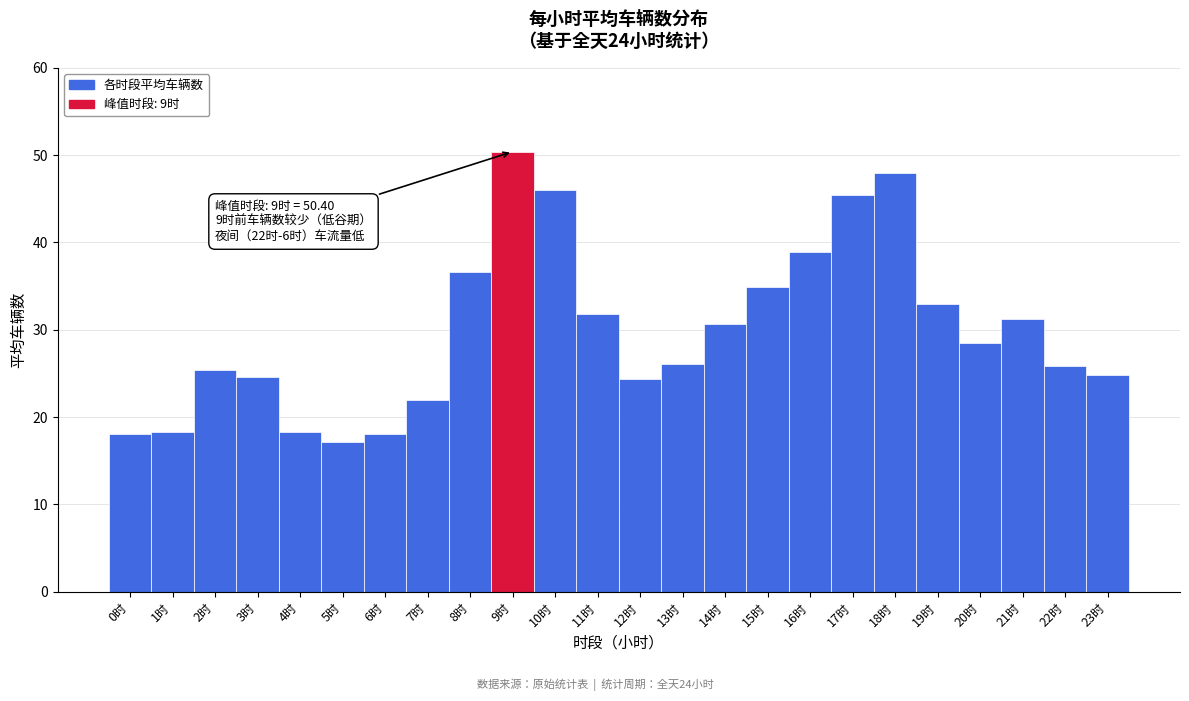

Which range on the x-axis has the tallest bar?

8.5 to 9.5